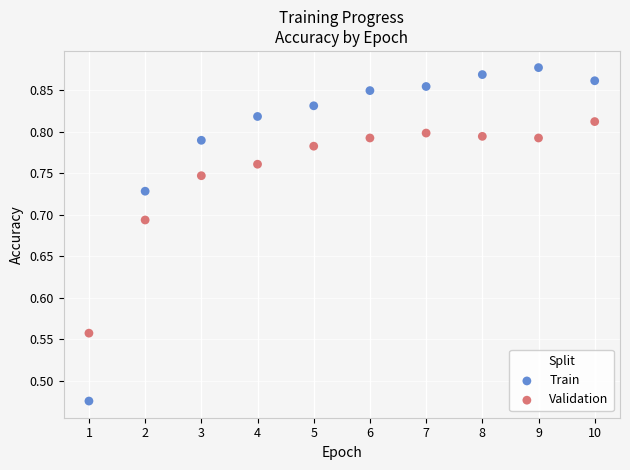

Which series reaches the maximum Y coordinate?

Train